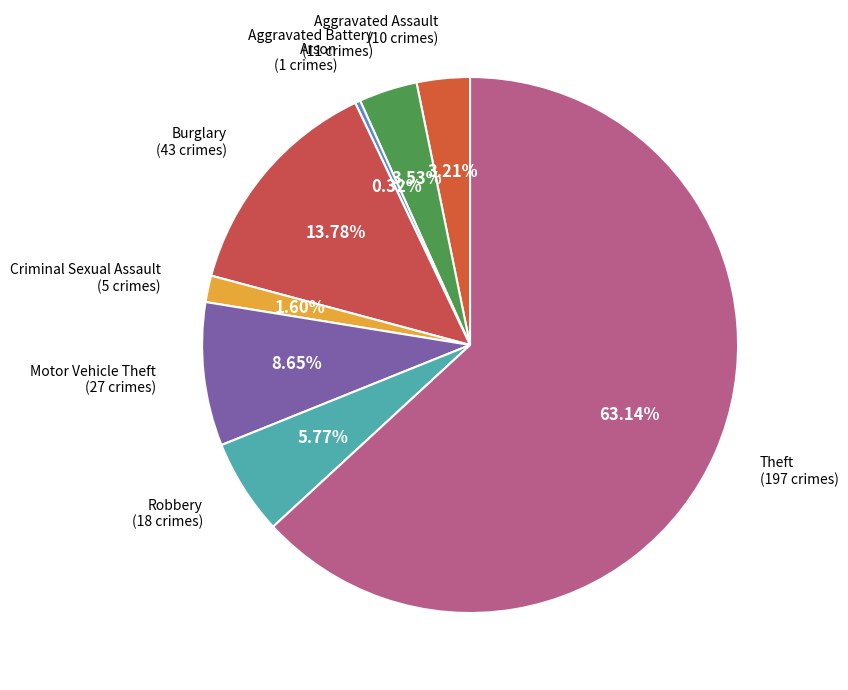

Between Burglary (43 crimes) and Theft (197 crimes), which is larger?

Theft (197 crimes)